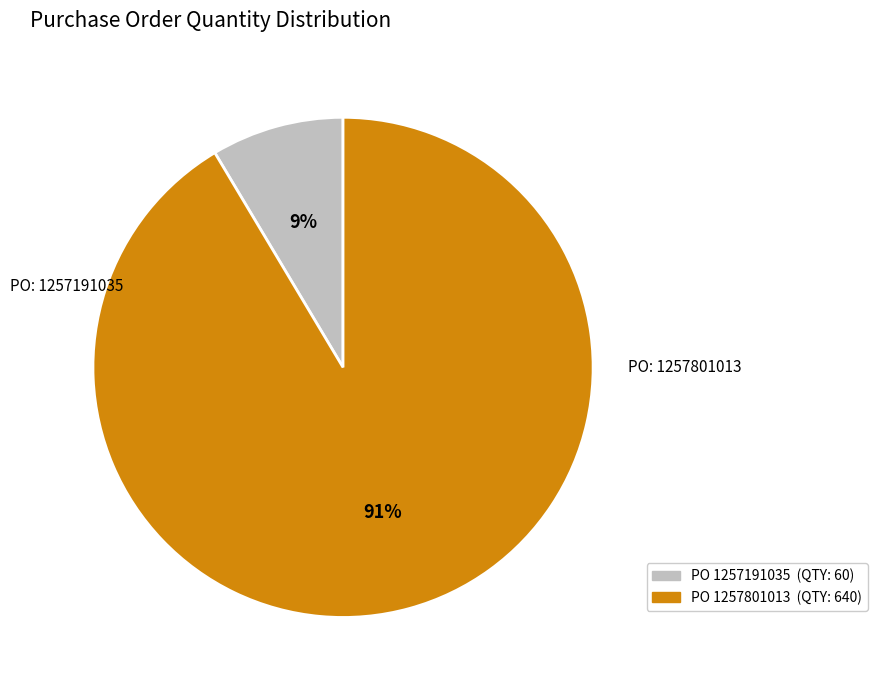

Is there a majority slice in this chart?

Yes